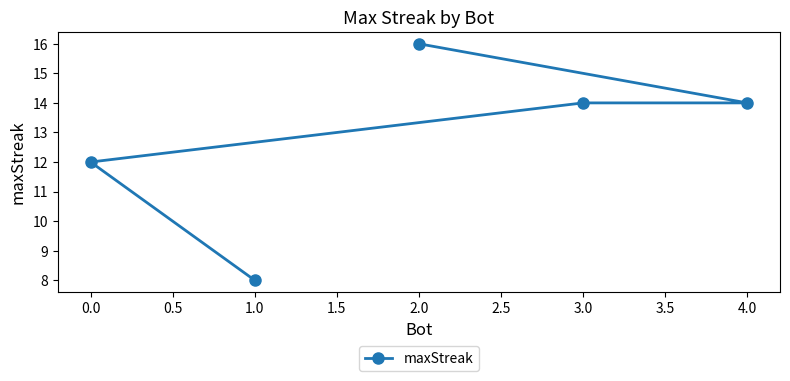

What is the label of the 5th point from the left?

4.0